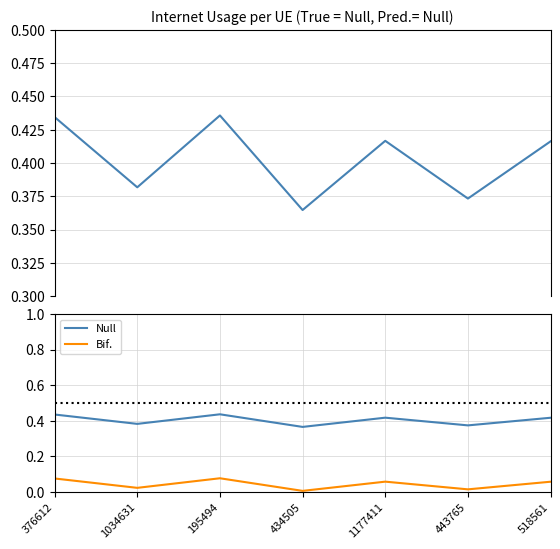

What is the label of the 3rd point from the right?

1177411